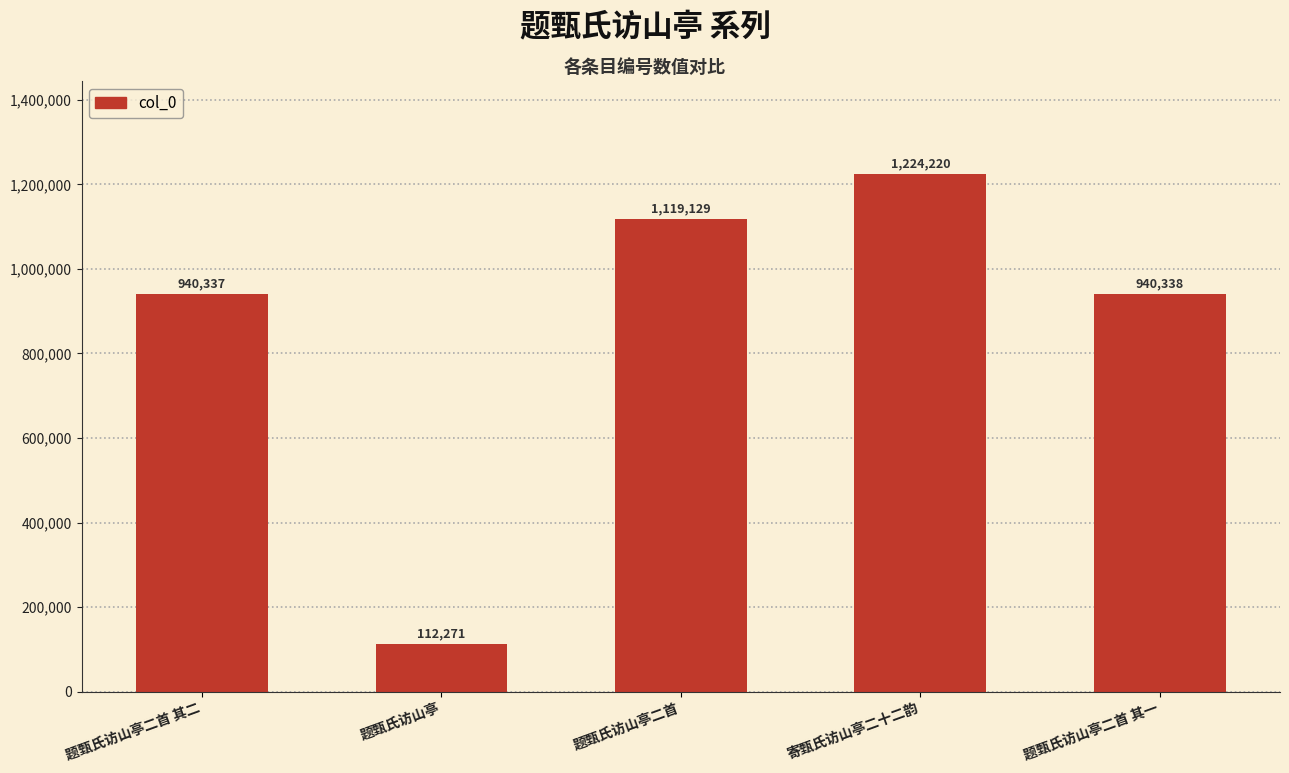

Reading left to right, transcribe all the data shown in this chart.

940337	112271	1119129	1224220	940338